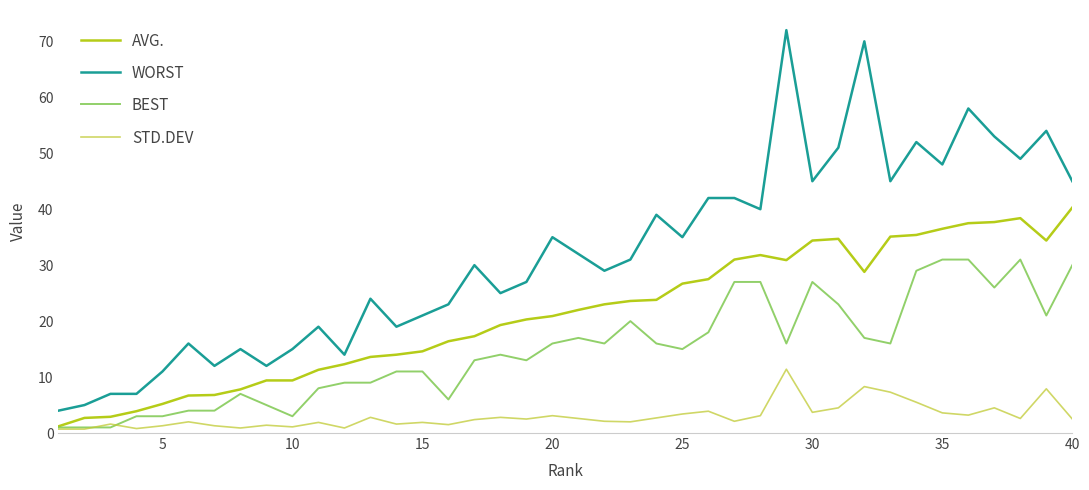

At which label does WORST first exceed 31?

20